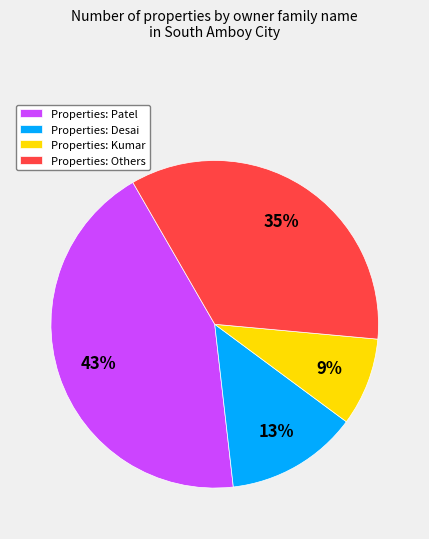

Between Properties: Desai and Properties: Kumar, which is larger?

Properties: Desai